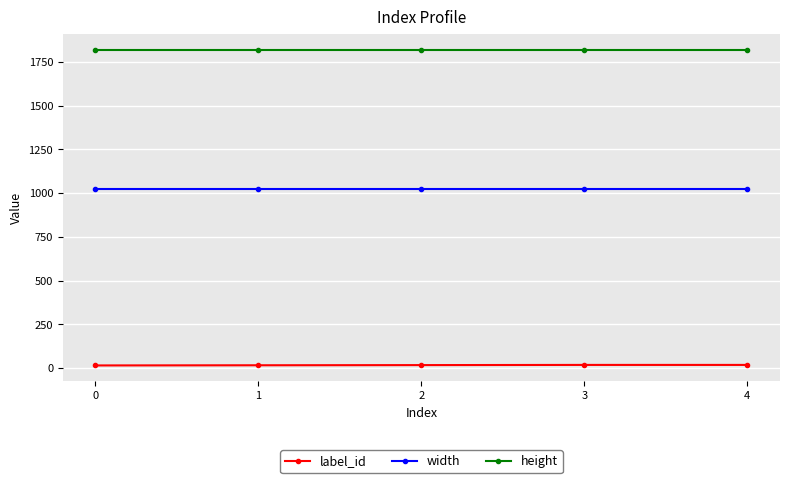

True or false: label_id has a value of 16 at 1.

True